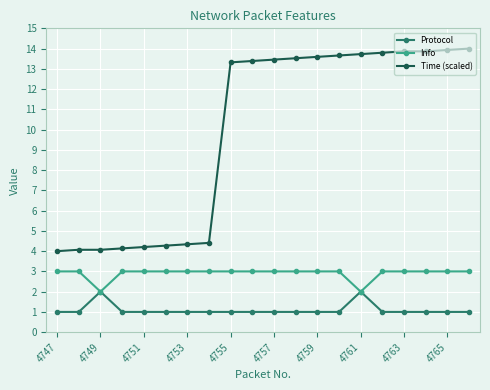

Which series has the widest spread of values?

Time (scaled)